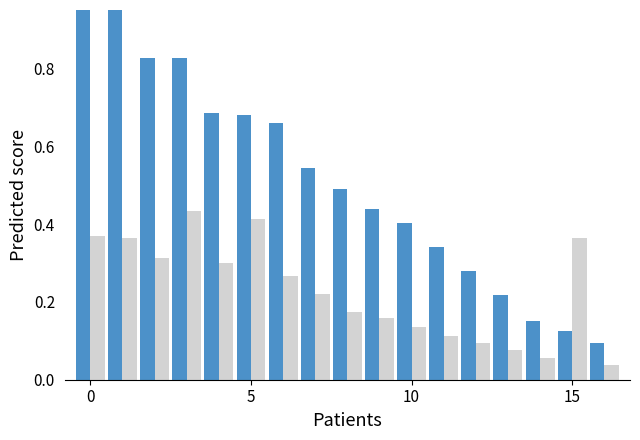

What are all the series names shown in the legend?

Zhejiang Cement, Yunnan Cement